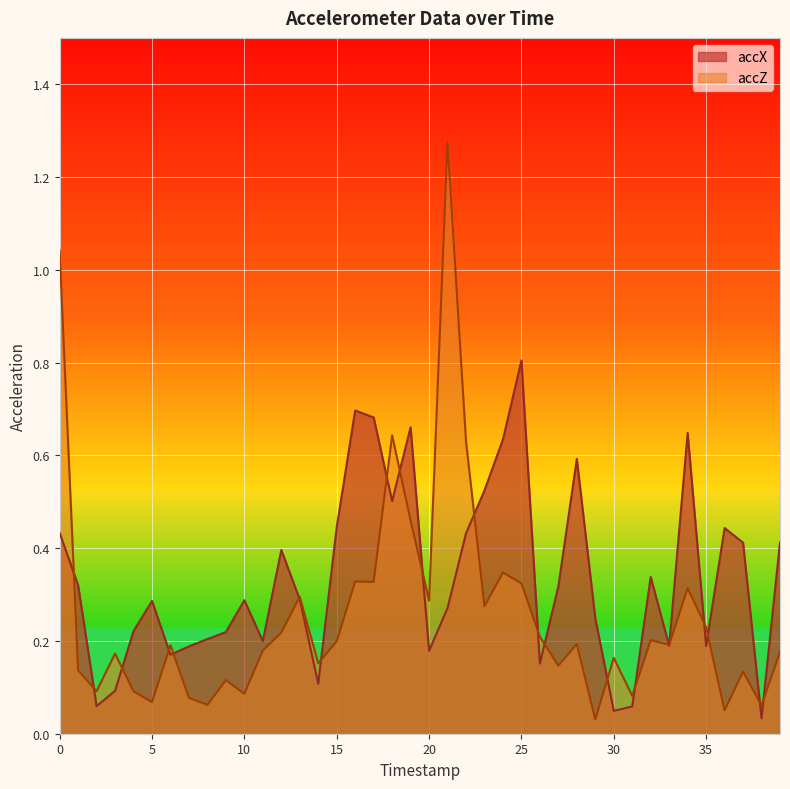

What is the difference between the maximum and minimum values in the accX series?

0.8